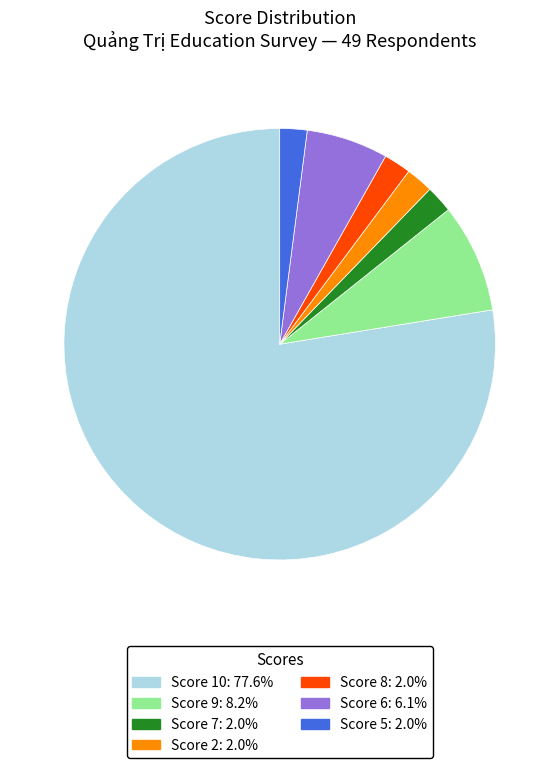

Is there a majority slice in this chart?

Yes